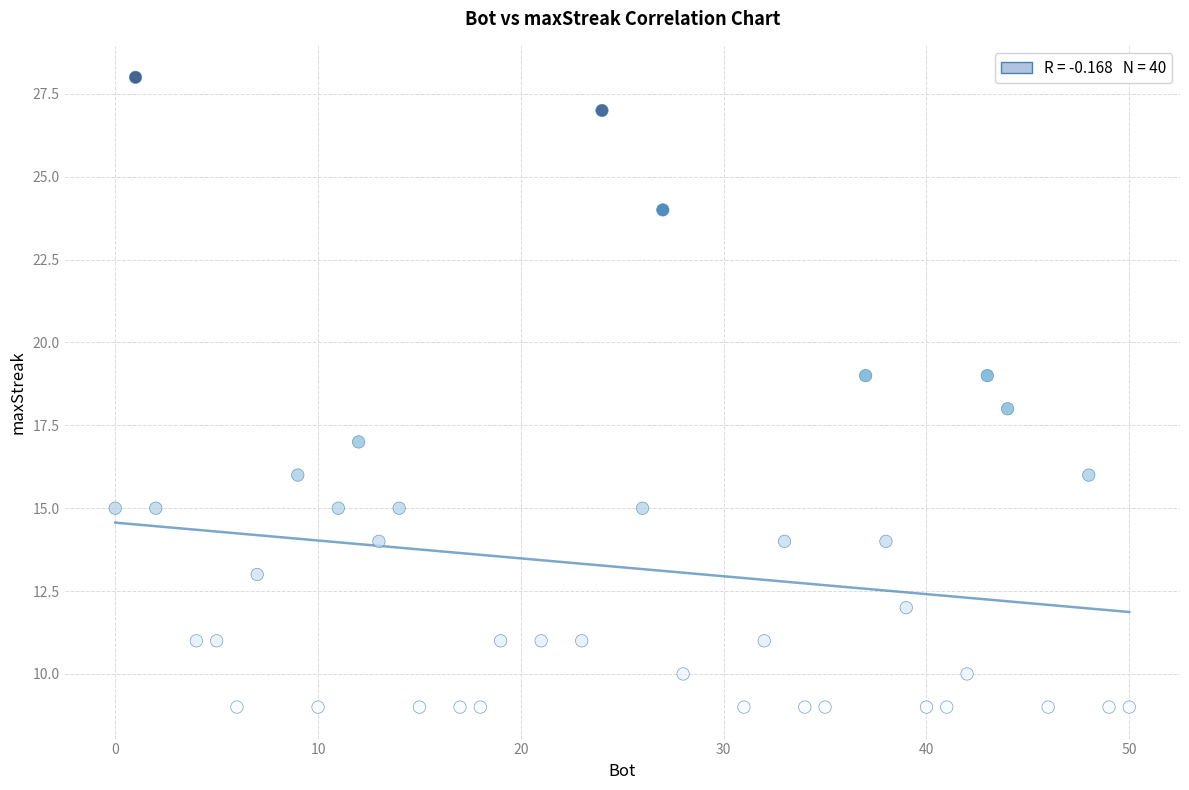

What is the range of Y values (max minus min)?

19